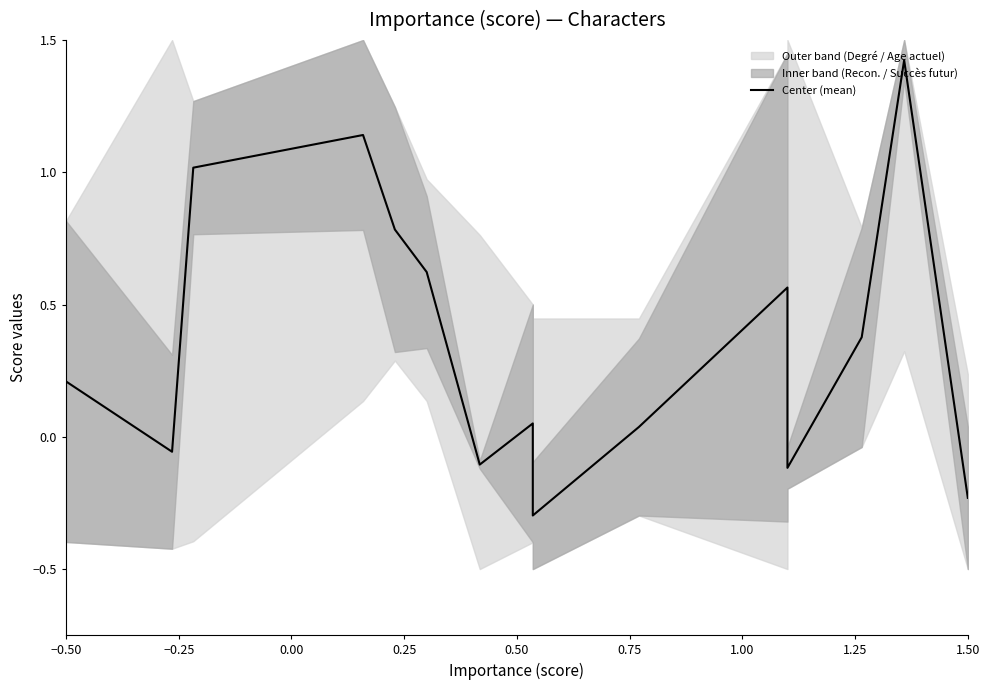

What is the value of the 6th point from the left?

0.6